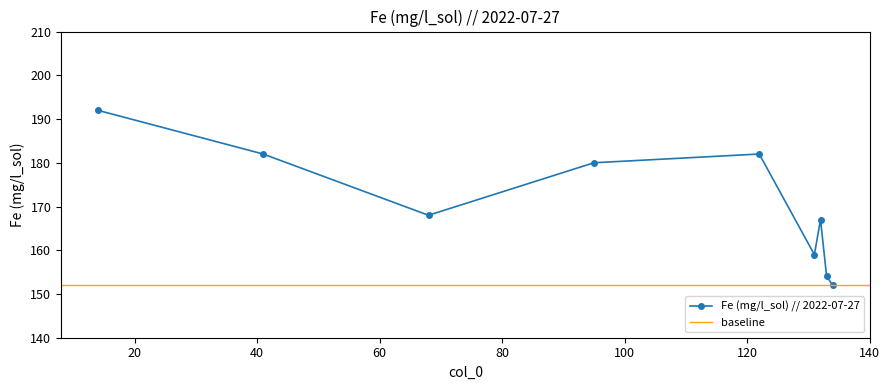

What value does the data have at 131, to the nearest 5?

160